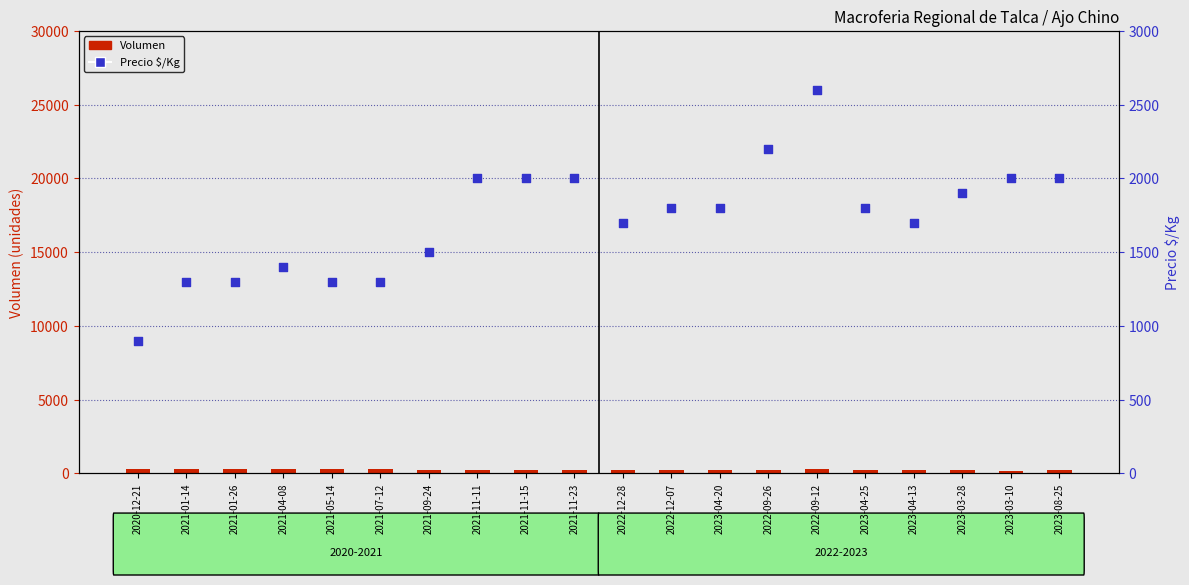

What is the total value across all series at 2022-12-07?

2000